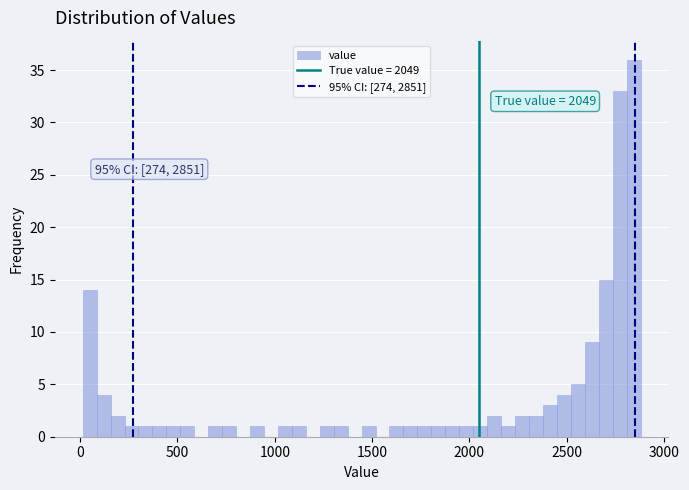

Read against the x-axis, roughly where is the centre of the tallest bar?

2850